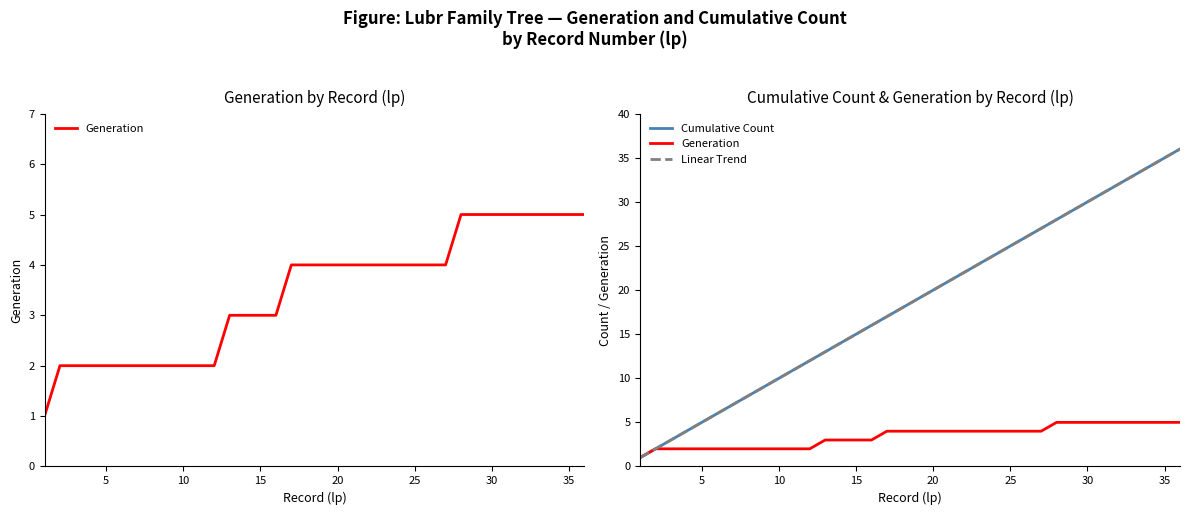

True or false: Generation and Linear Trend cross at least once.

False